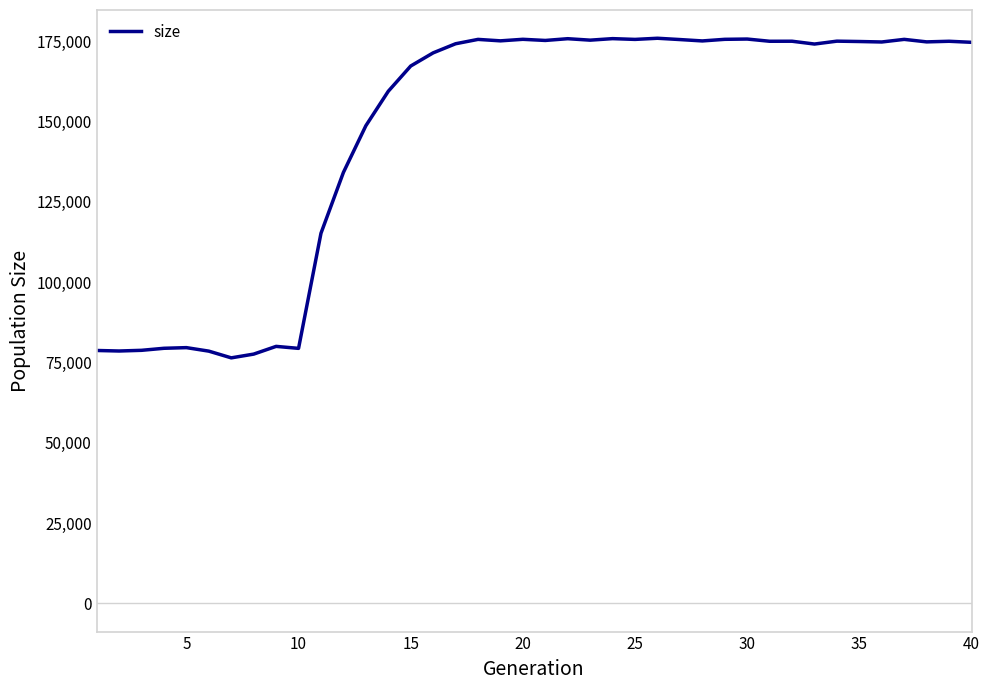

What is the difference between the maximum and minimum values?

99505